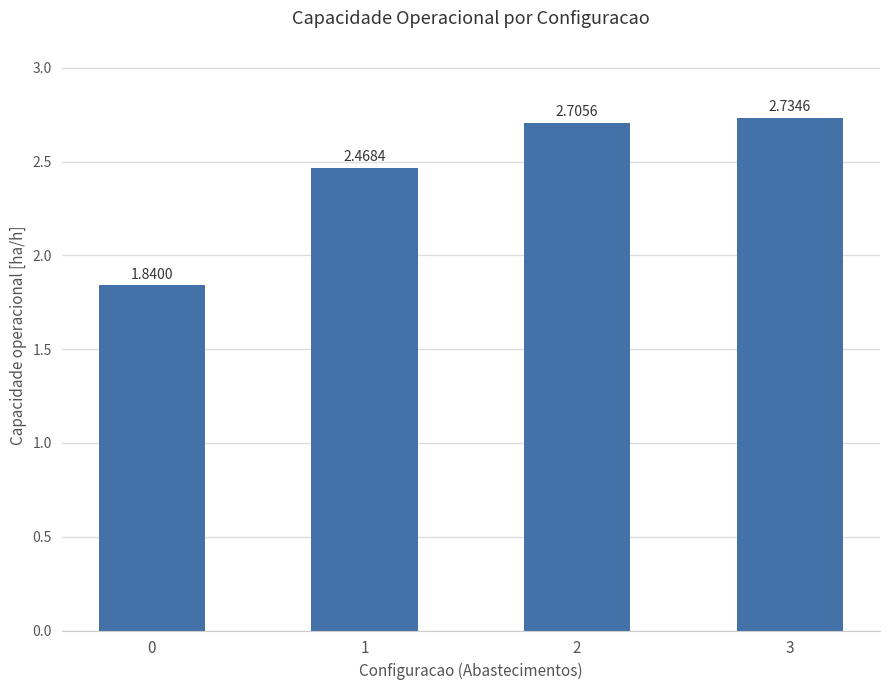

The value at 2 is 2.7. True or false?

True